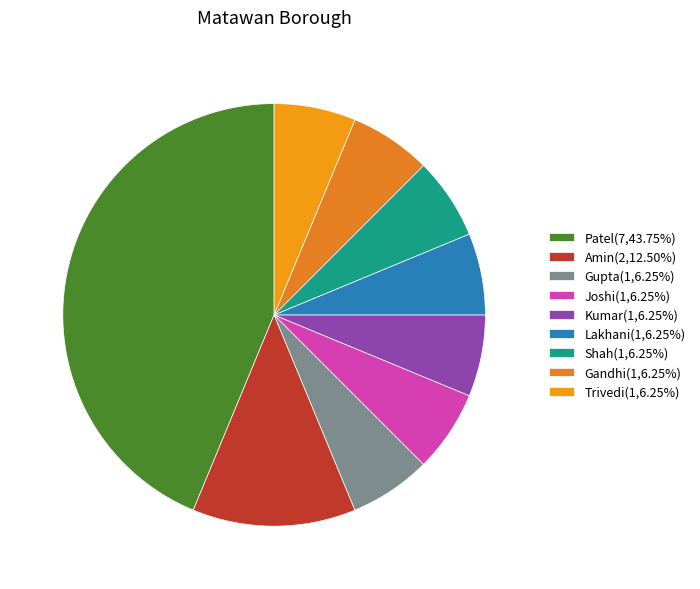

What percentage do Patel and Gupta together represent?

50.0%